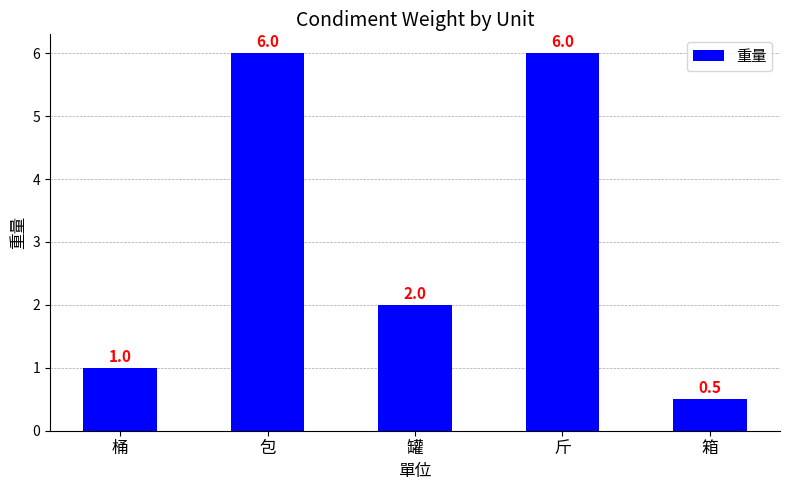

The chart shows a value of 0.5 at 箱. True or false?

True